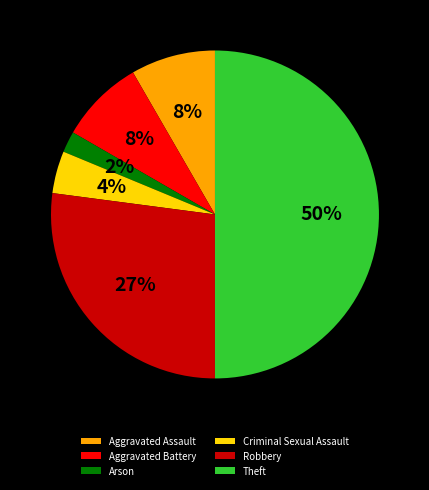

To the nearest percent, what portion does Aggravated Battery represent?

8%